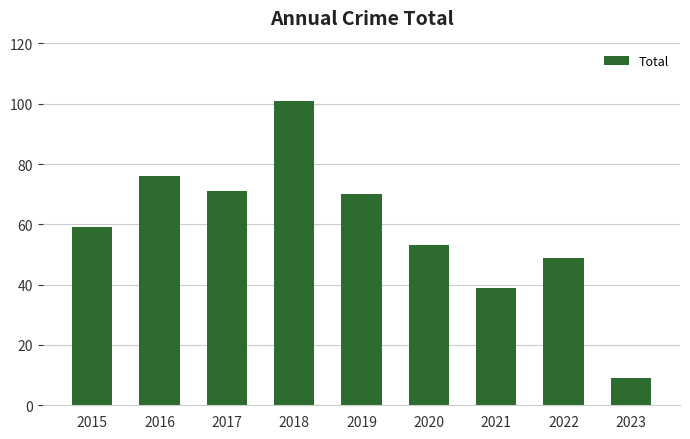

Reading left to right, extract all data points from this chart.

59	76	71	101	70	53	39	49	9